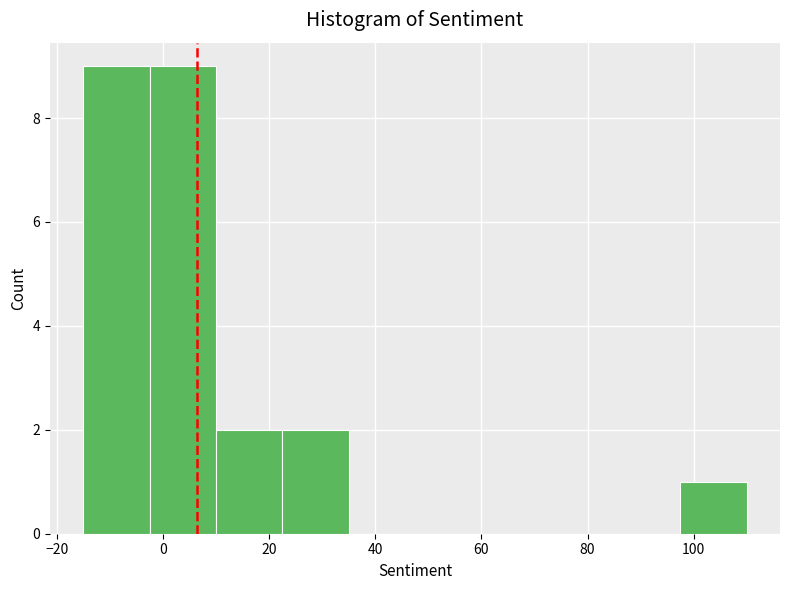

Reading left to right, transcribe this chart: for each bar, give the range it covers on the x-axis and its height. Neither the bar edges nor the heights are printed on the chart, so give them approximately, as read against the axes.

-15.0 to -2.5: 9
-2.5 to 10.0: 9
10.0 to 22.5: 2
22.5 to 35.0: 2
35.0 to 47.5: 0
47.5 to 60.0: 0
60.0 to 72.5: 0
72.5 to 85.0: 0
85.0 to 97.5: 0
97.5 to 110.0: 1